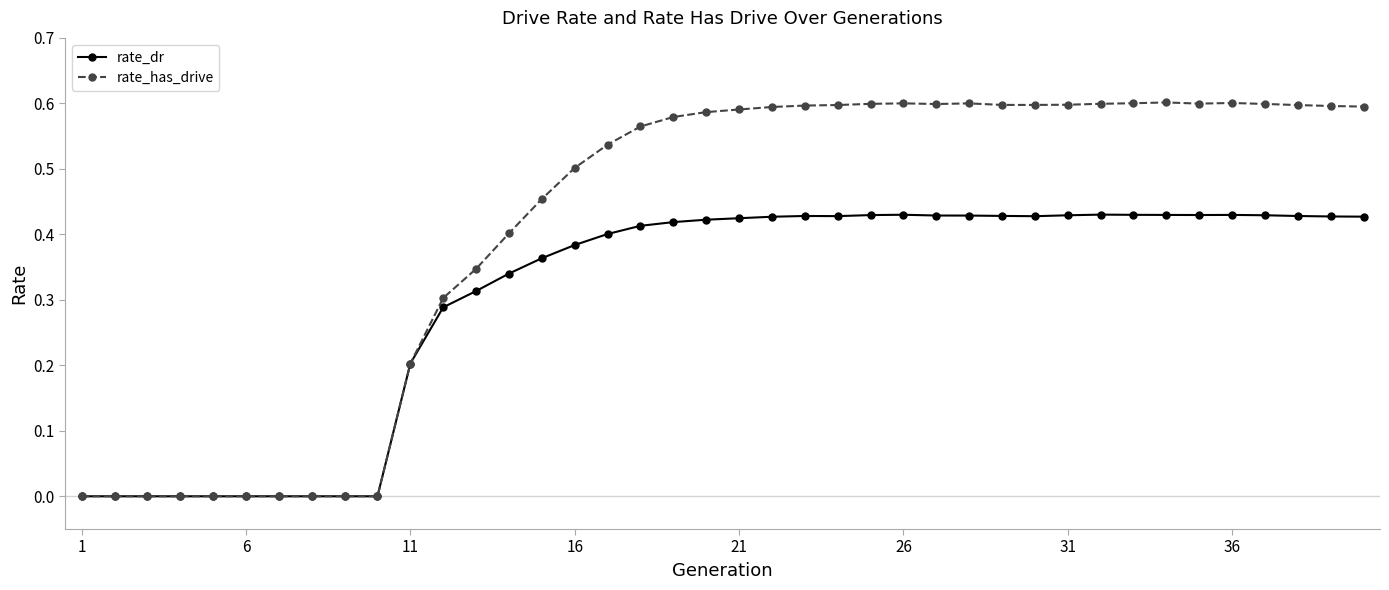

Which series has the largest total across all categories?

rate_has_drive